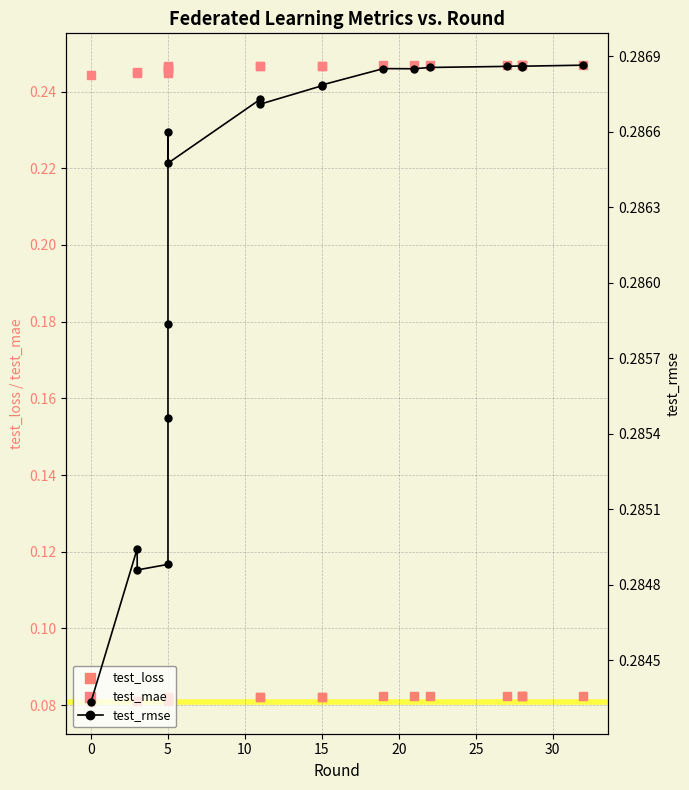

Which series has the largest total across all categories?

test_rmse